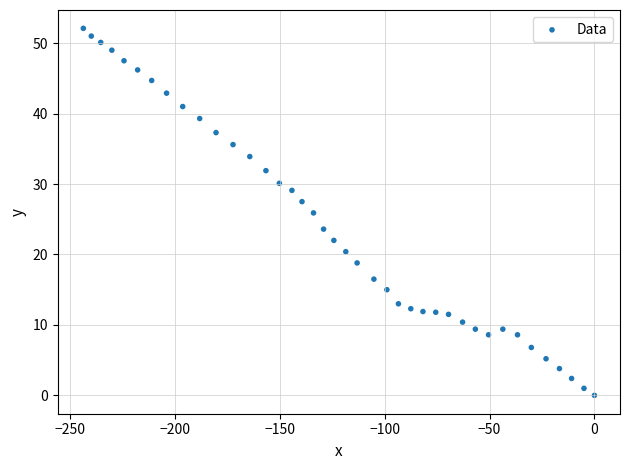

What is the range of Y values (max minus min)?

52.1